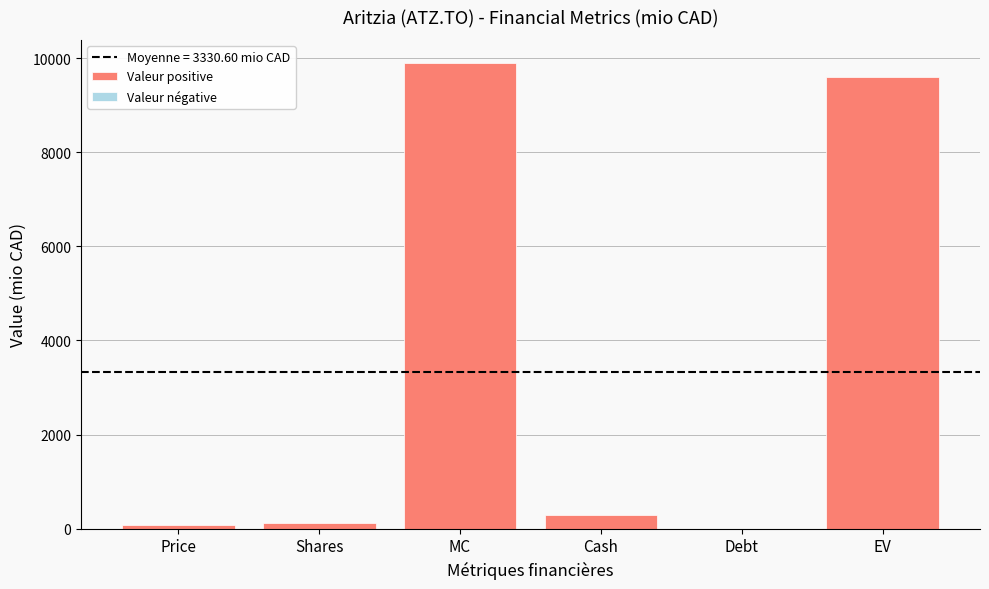

What is the greatest value displayed?

9891.4